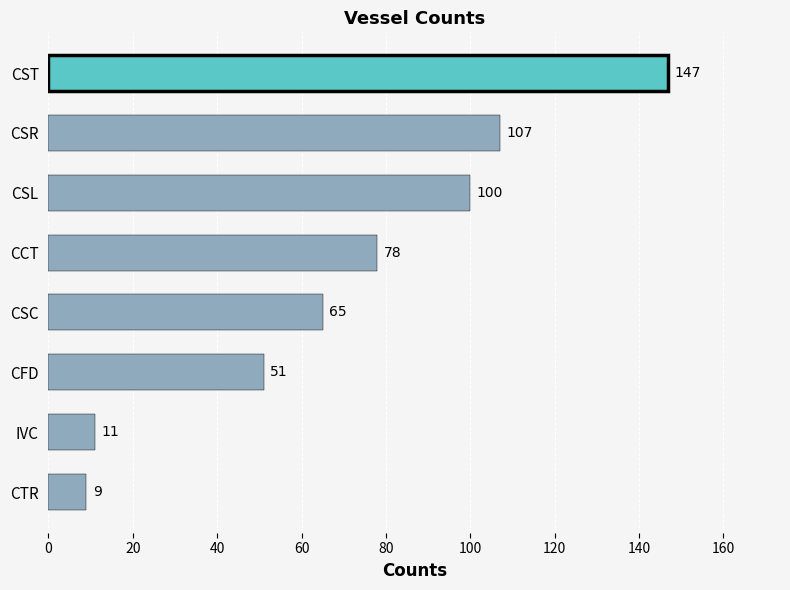

Rank the categories by value from lowest to highest.

CTR, IVC, CFD, CSC, CCT, CSL, CSR, CST